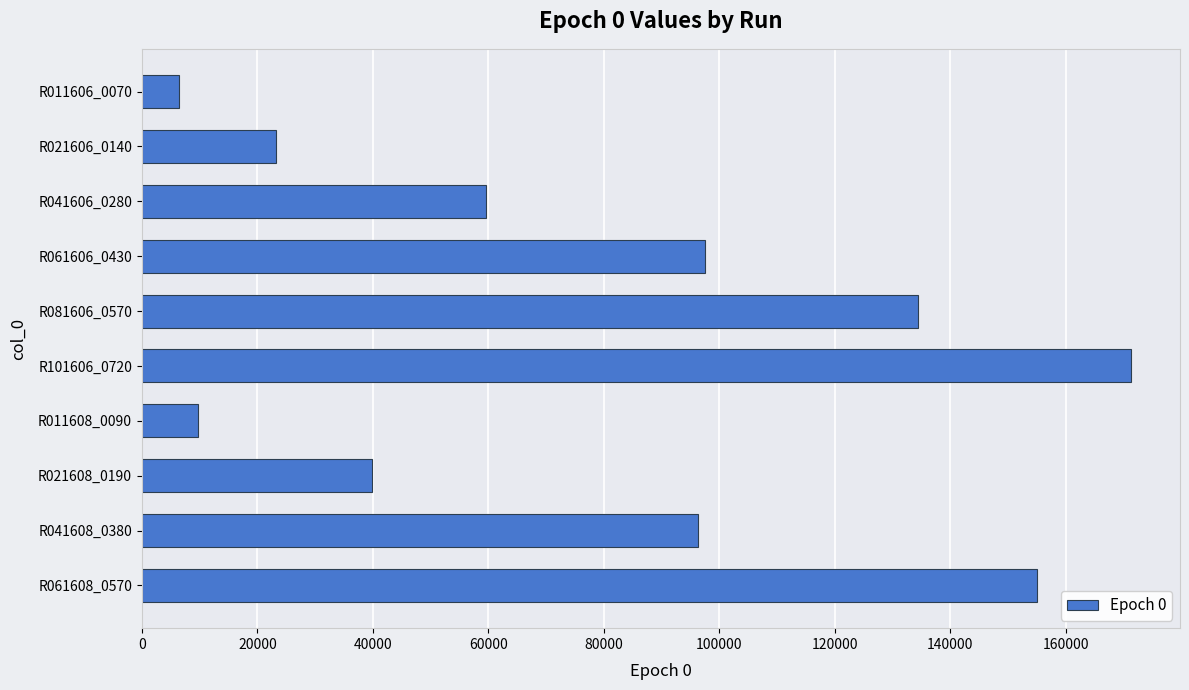

How many bars are there in total?

10